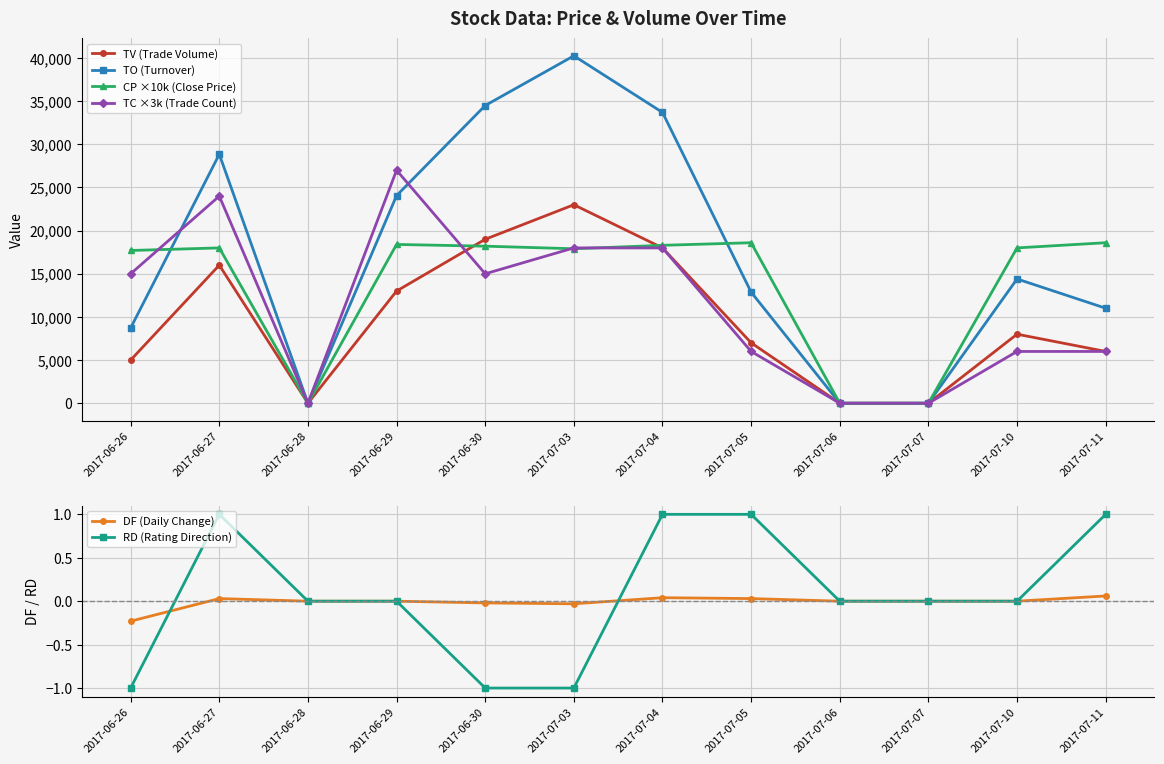

Rank the series at 2017-07-06 from highest to lowest value.

TV (Trade Volume), TO (Turnover), CP ×10k (Close Price), TC ×3k (Trade Count), DF (Daily Change), RD (Rating Direction)